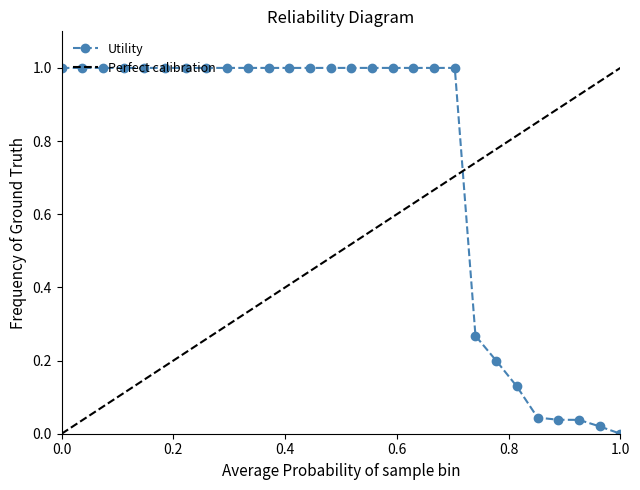

The value at 1.0 is 0.0. True or false?

True